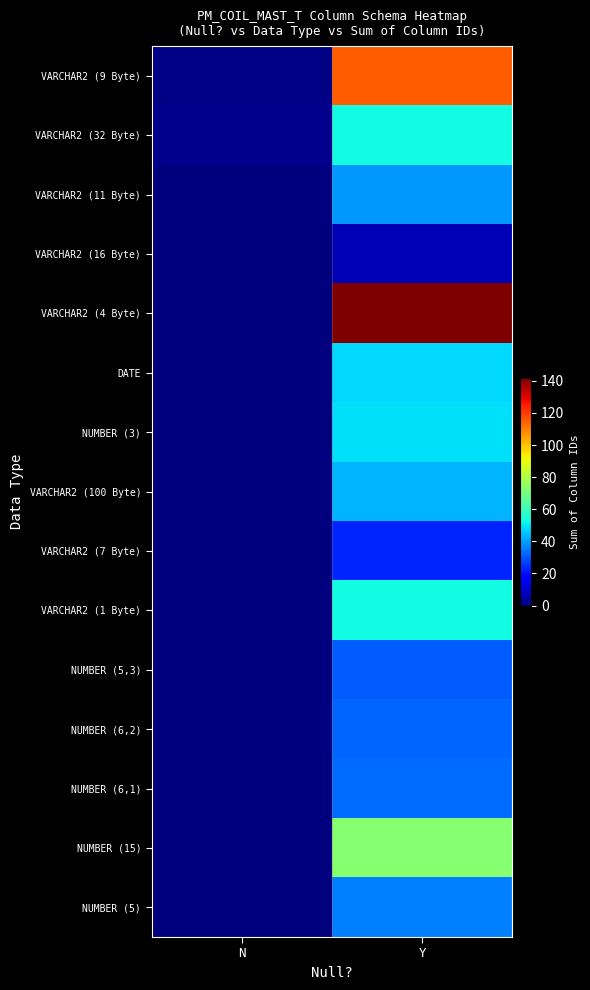

List the series in order of their peak value, lowest first.

VARCHAR2 (16 Byte), VARCHAR2 (7 Byte), NUMBER (5,3), NUMBER (6,2), NUMBER (6,1), NUMBER (5), VARCHAR2 (11 Byte), VARCHAR2 (100 Byte), DATE, NUMBER (3), VARCHAR2 (32 Byte), VARCHAR2 (1 Byte), NUMBER (15), VARCHAR2 (9 Byte), VARCHAR2 (4 Byte)